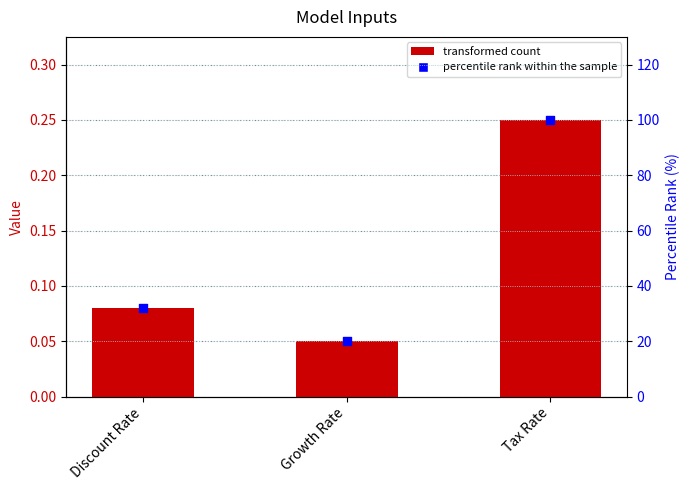

Which series contains the lowest Y value?

col_1